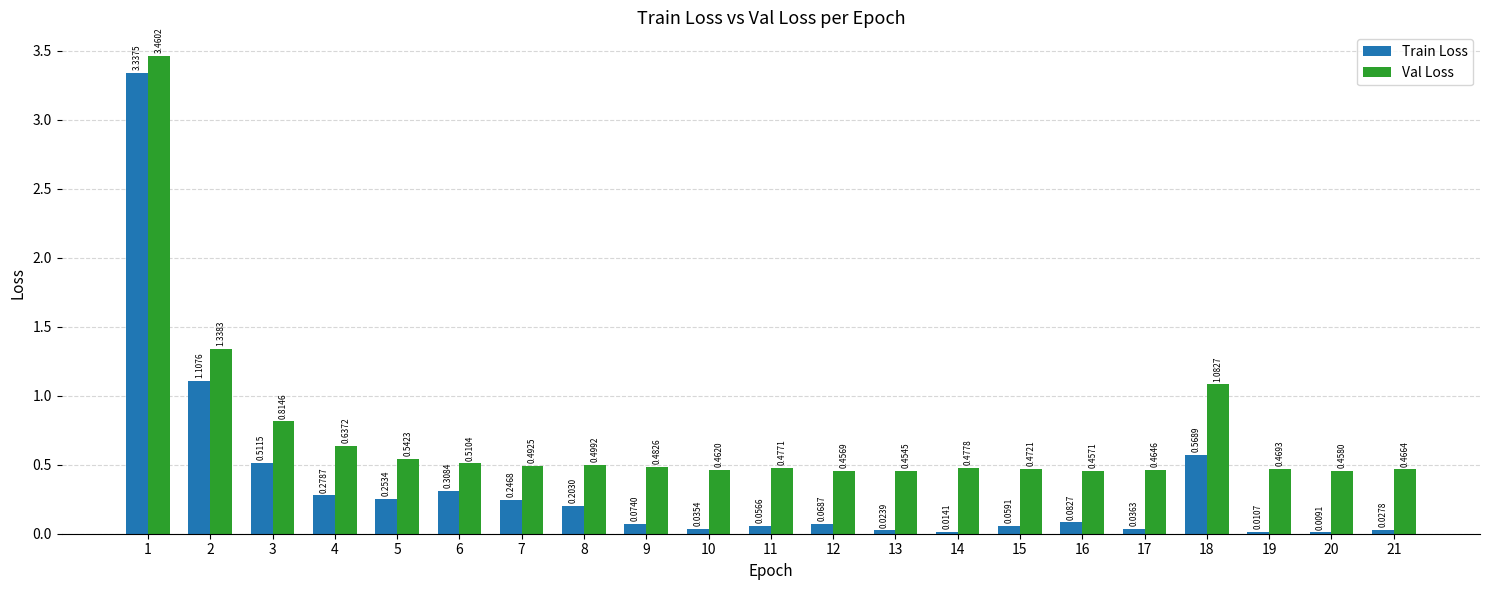

Are the bars horizontal?

No